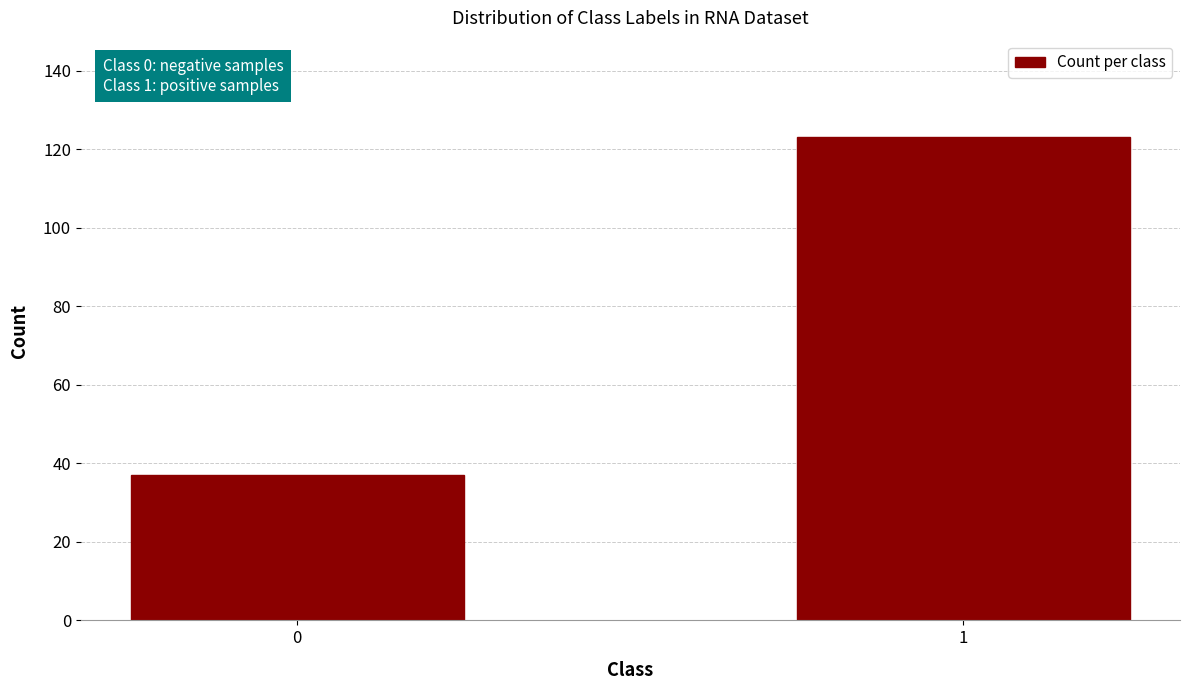

Reading left to right, transcribe all the data shown in this chart.

0=37	1=123